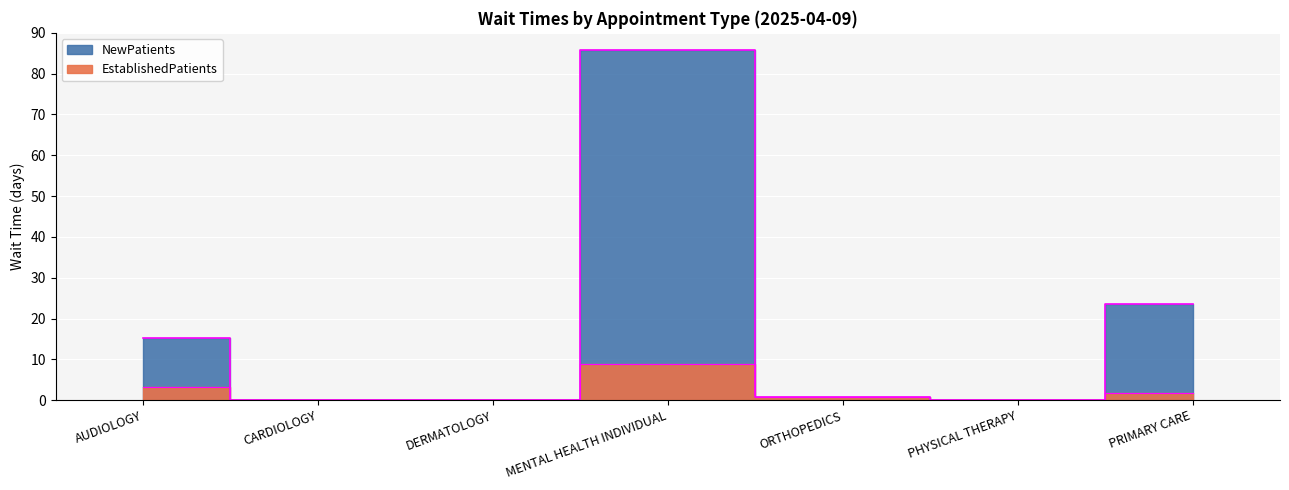

True or false: NewPatients and EstablishedPatients cross at least once.

False